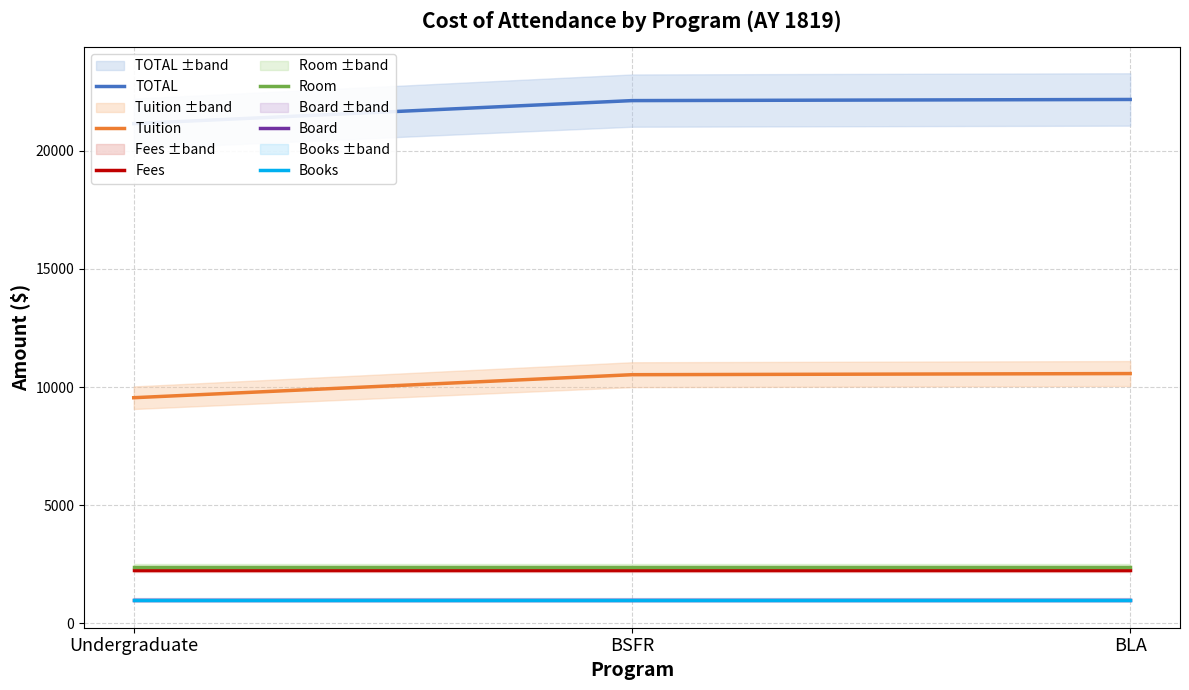

What is the sum of the Room values at Undergraduate and BSFR?

4780